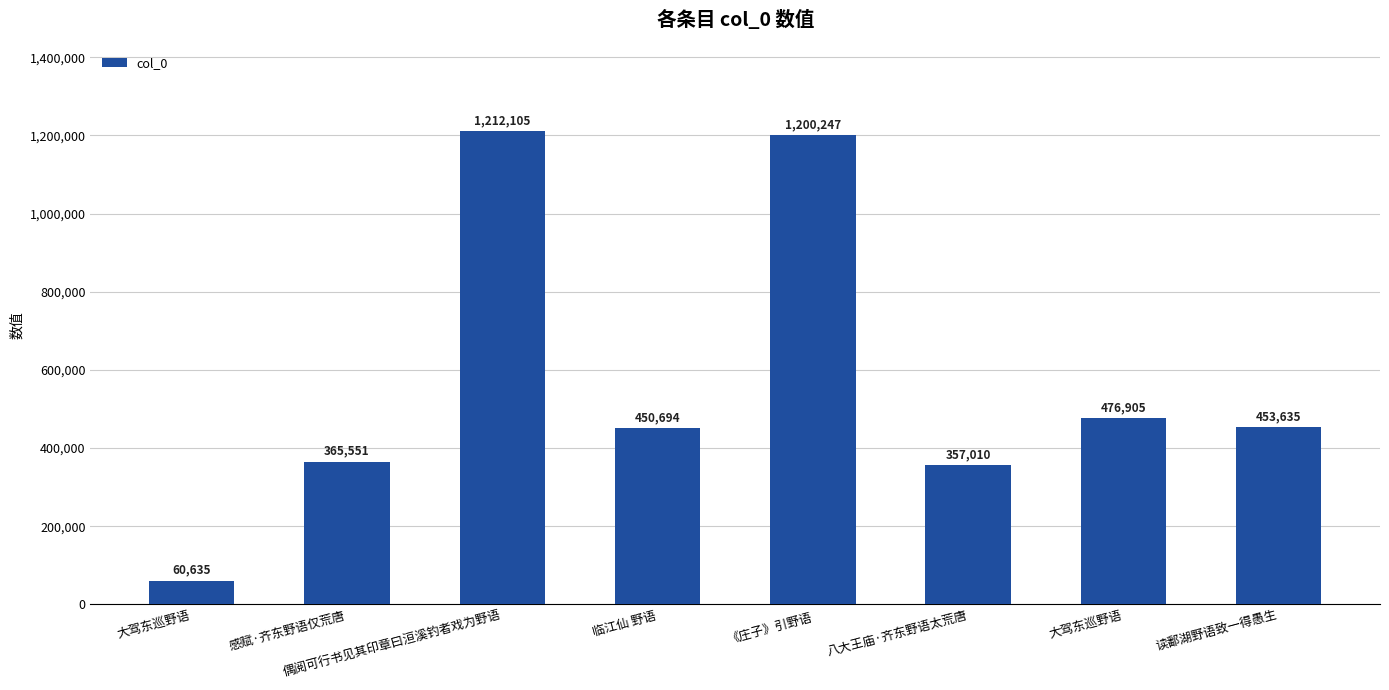

Is it true that the value at 大驾东巡野语 is 131062?

False